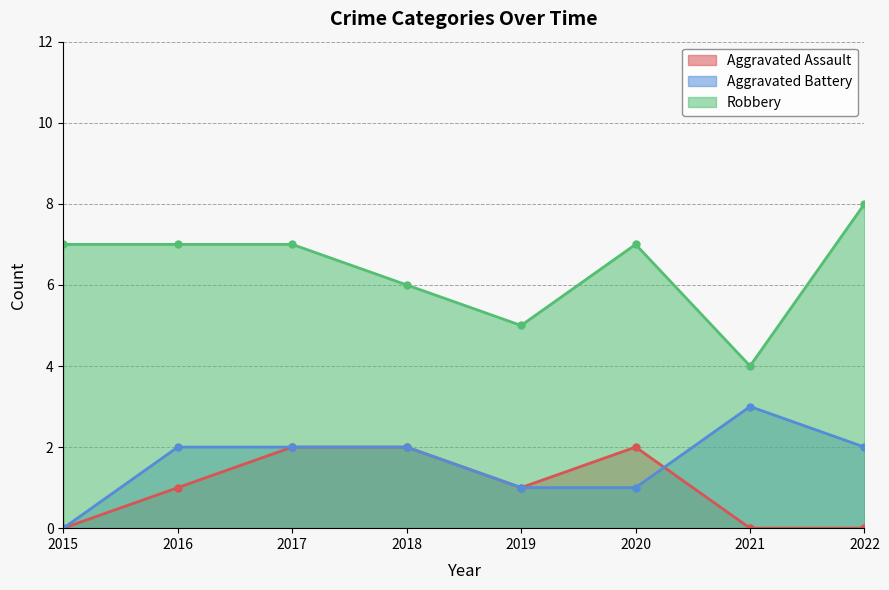

Which category has the lowest value in the Aggravated Battery series?

2015